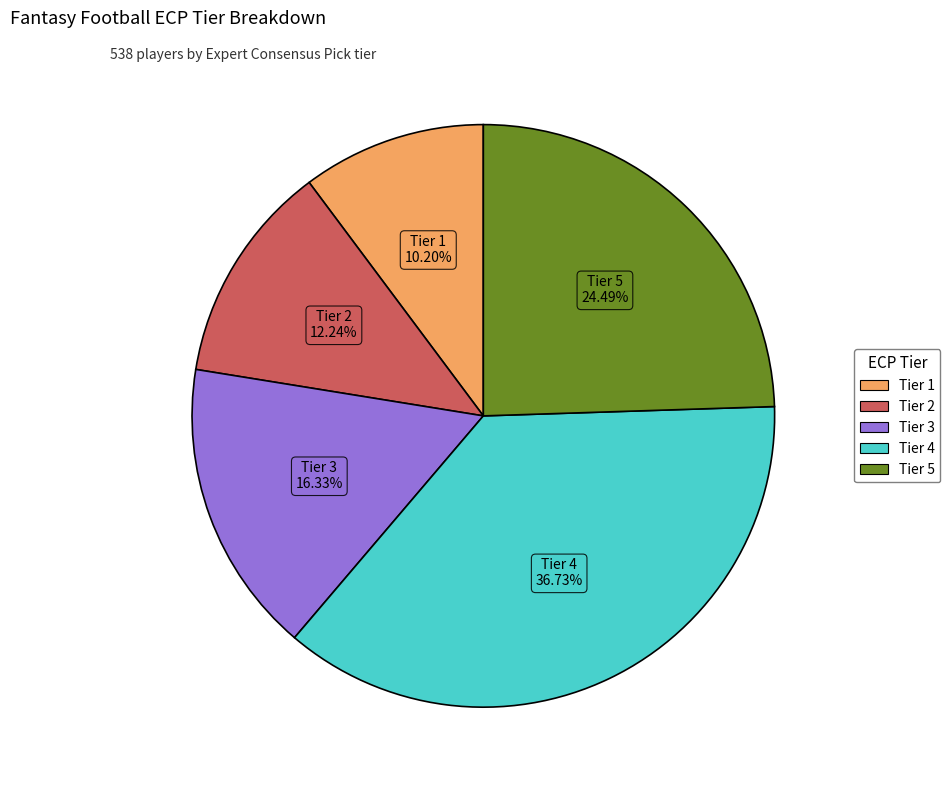

To the nearest percent, what is the difference between the Tier 4 and Tier 2 slice percentages?

24%